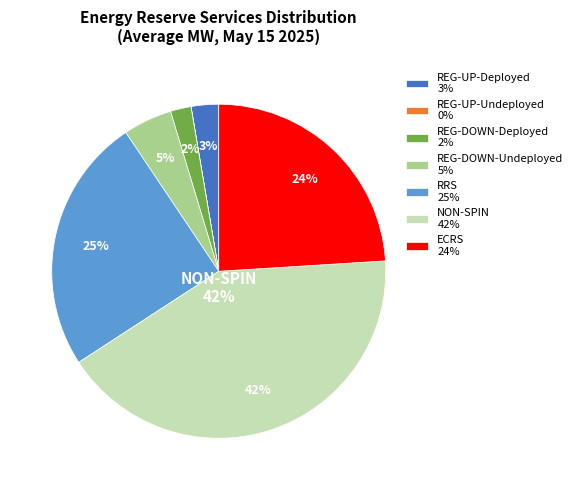

Is there a majority slice in this chart?

No